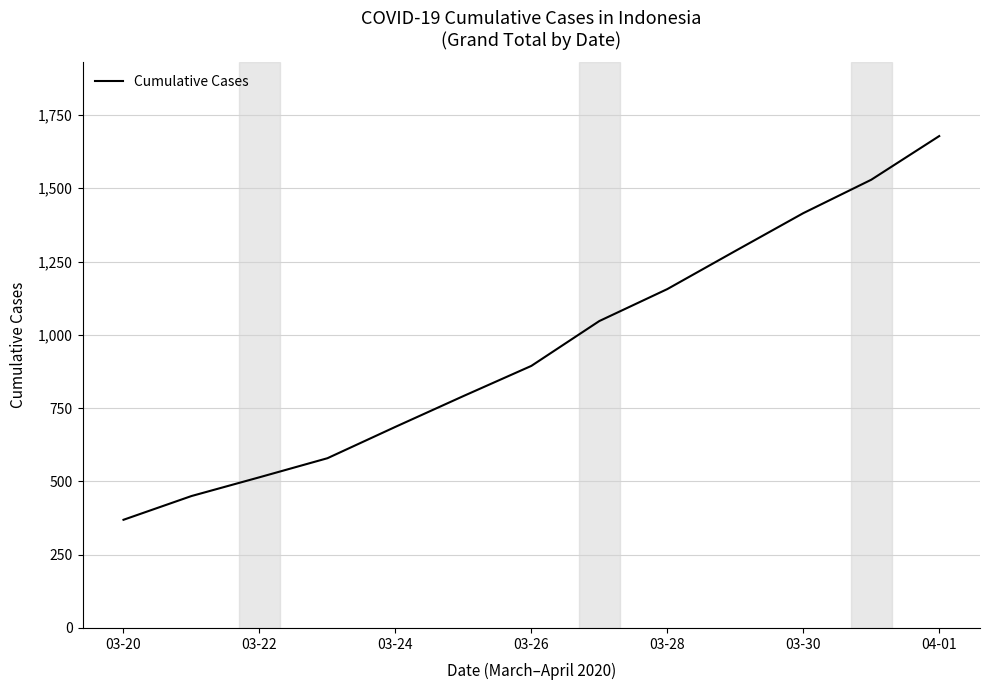

What is the difference between the maximum and minimum values?

1309